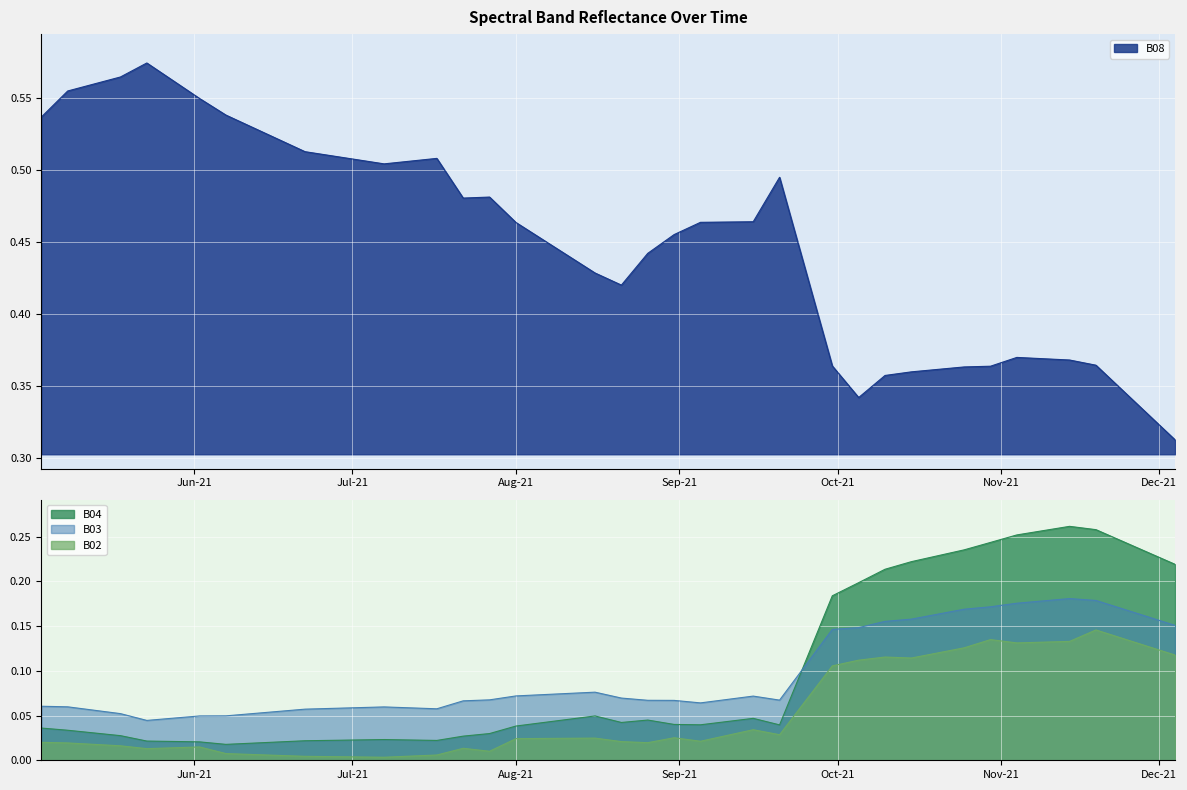

What is the maximum value for B04?

0.3